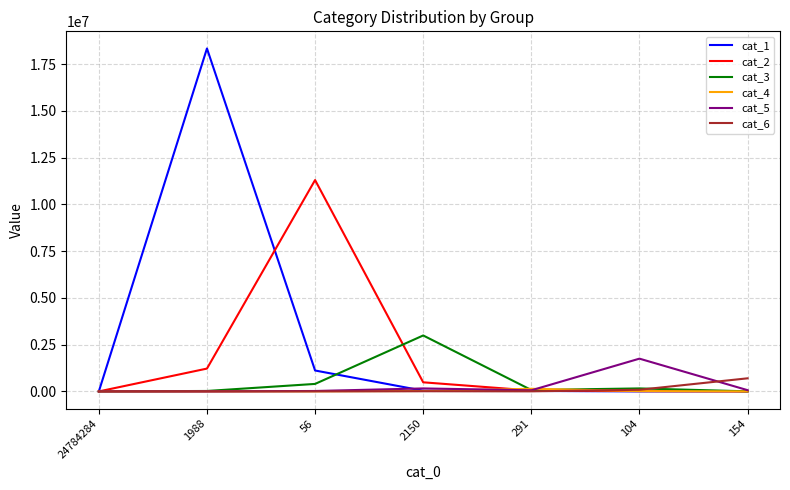

Is the value of cat_2 at 1988 greater than the value of cat_6 at 291?

Yes